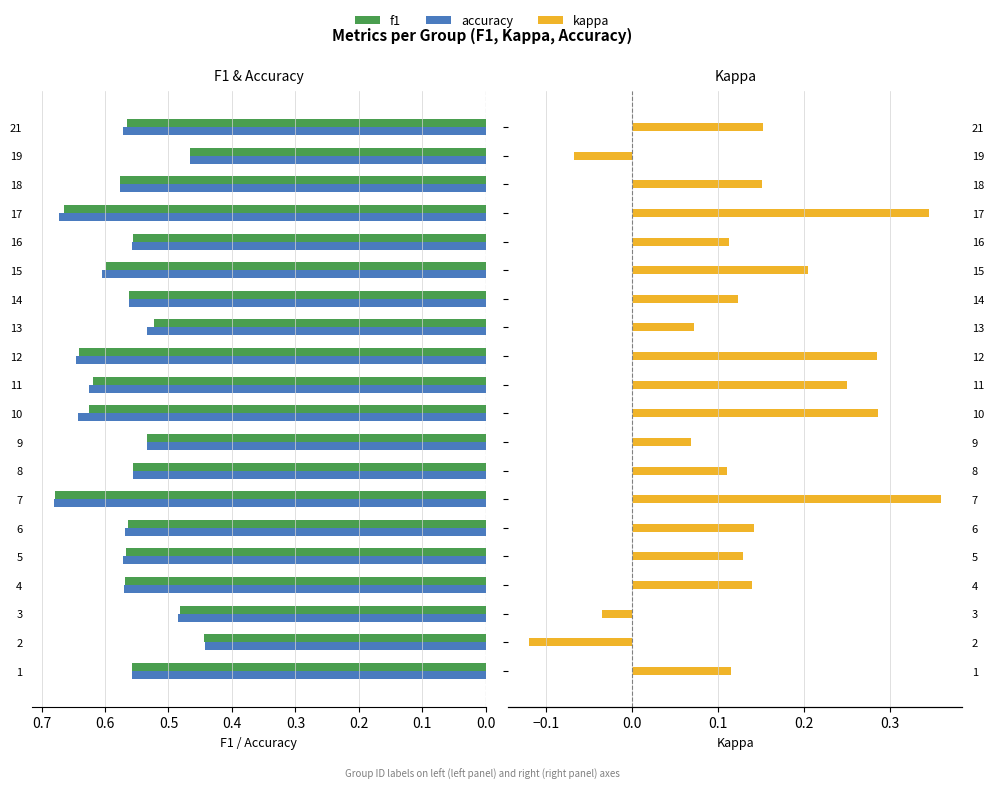

What are all the series names shown in the legend?

f1, accuracy, kappa